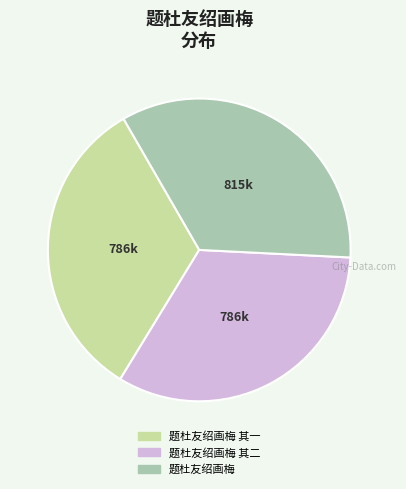

Count the number of slices in the pie.

3